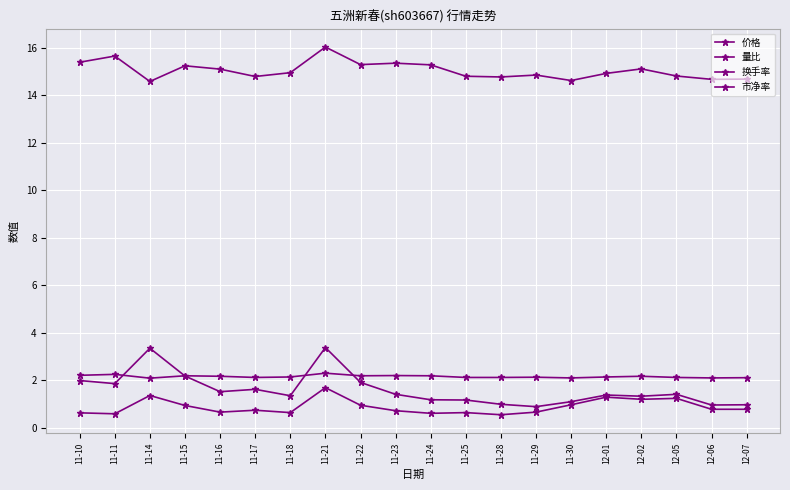

At which category is the sum across all series the highest?

11-21